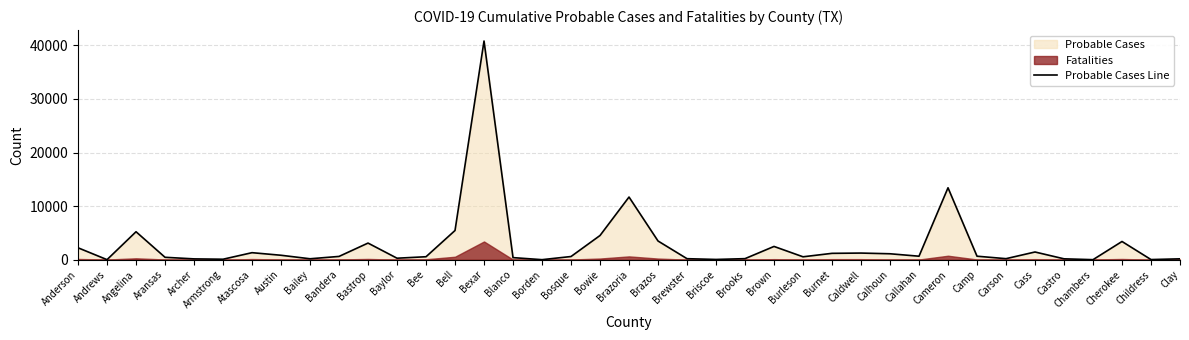

What is the minimum value shown in the chart?

7